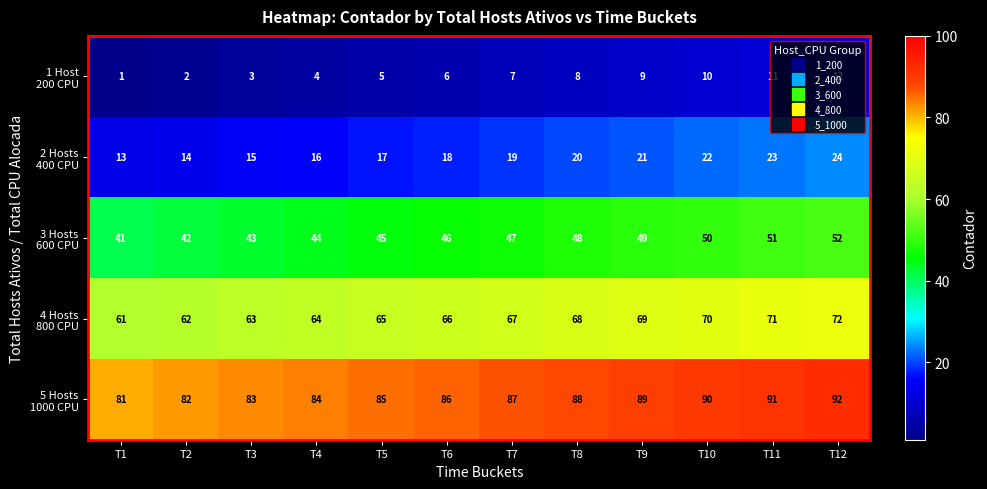

What is the spread (max minus min) of values at T4?

80